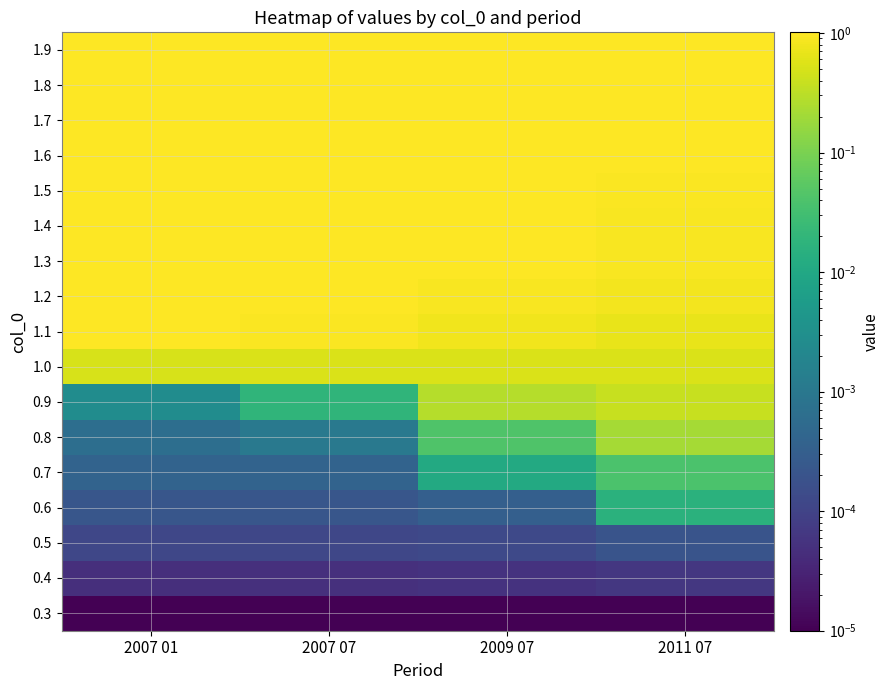

Rank the series by their maximum value, from highest to lowest.

1.9, 1.8, 1.7, 1.6, 1.5, 1.4, 1.3, 1.2, 1.1, 1.0, 0.9, 0.8, 0.7, 0.6, 0.5, 0.4, 0.3